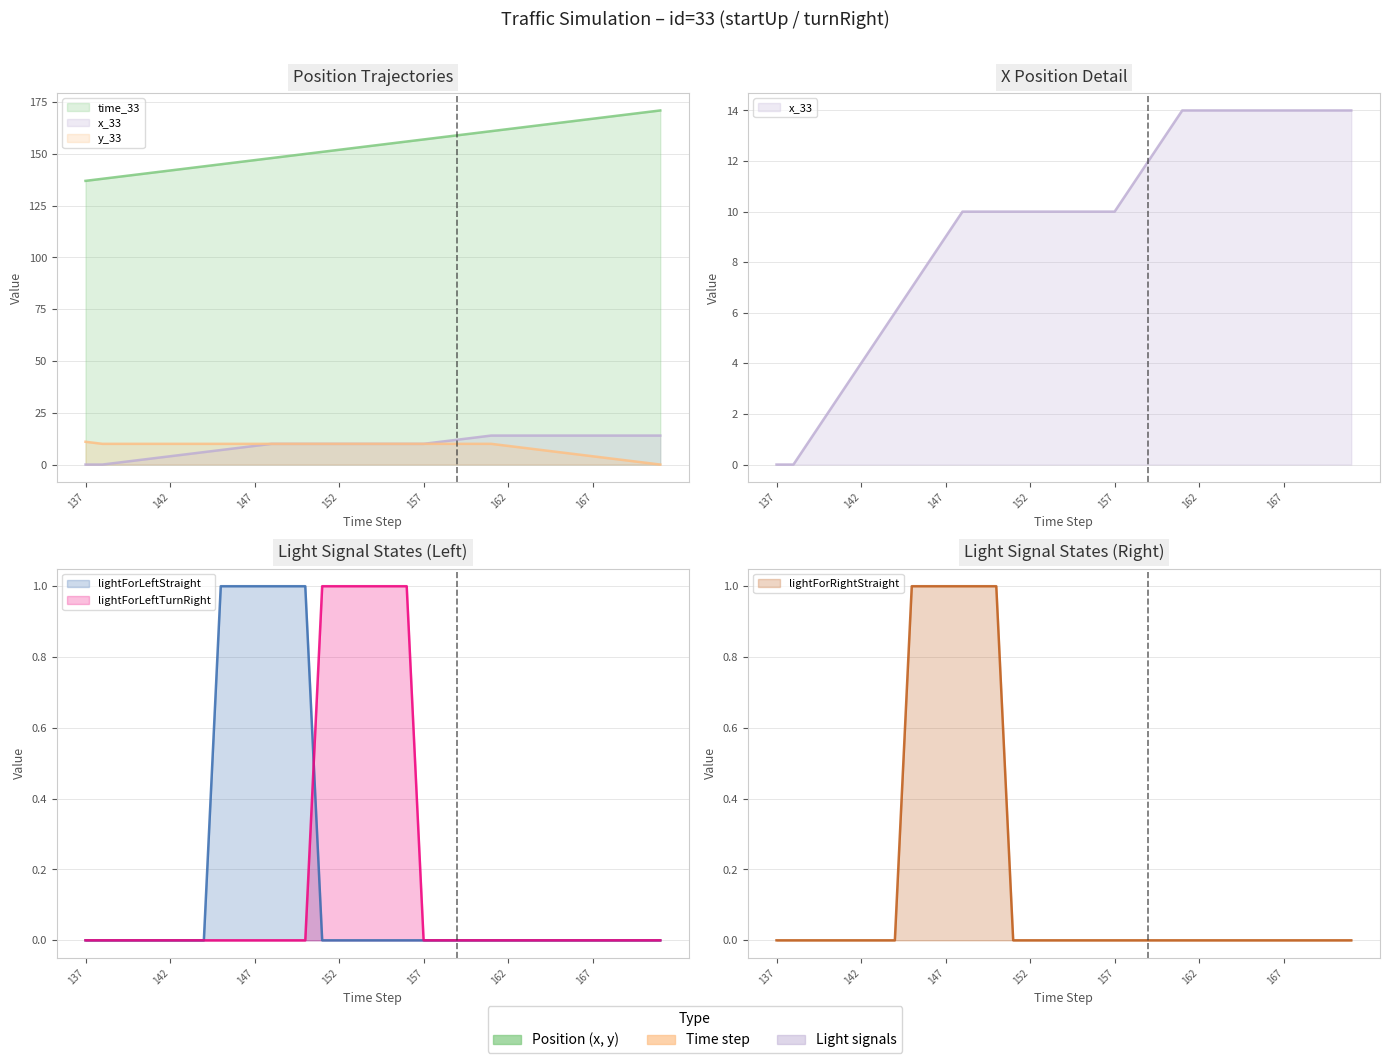

At which category does the chart reach its peak across all series?

171